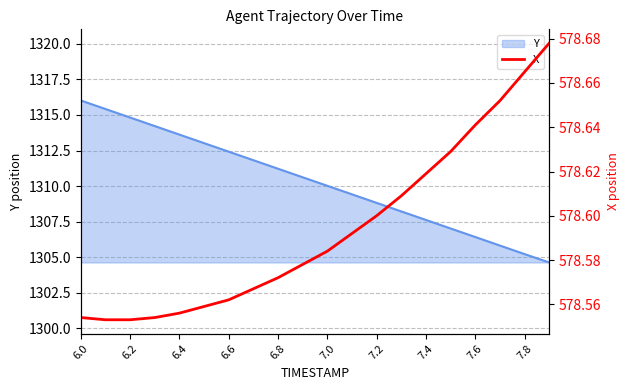

The value of Y at 6.8 is 417.6. True or false?

False